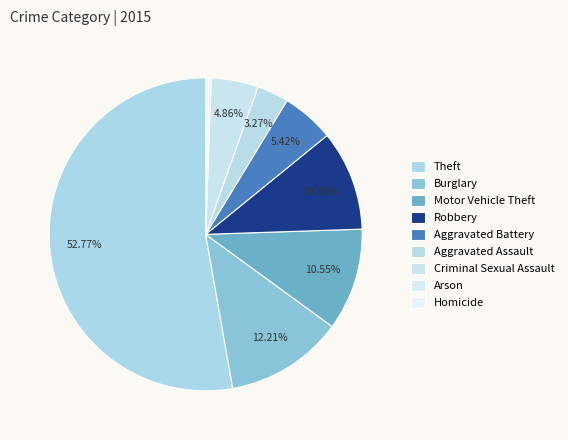

Count the number of slices in the pie.

9